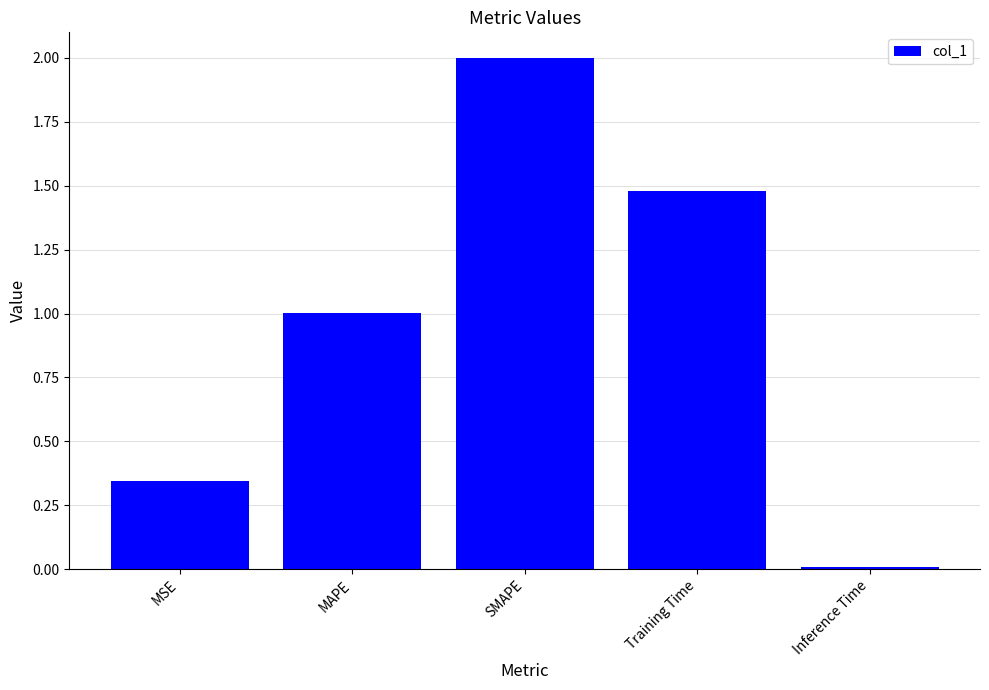

What is the label of the 4th bar from the right?

MAPE